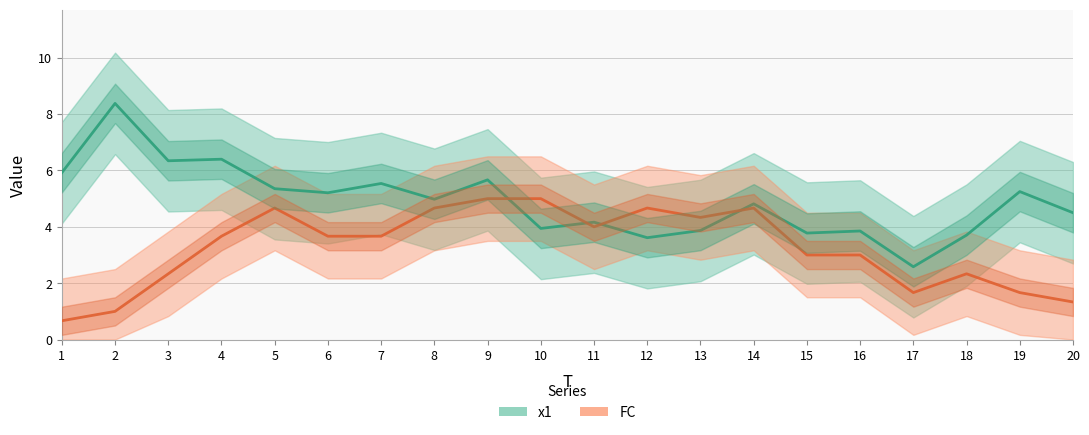

Which series has the largest range (max minus min)?

x1